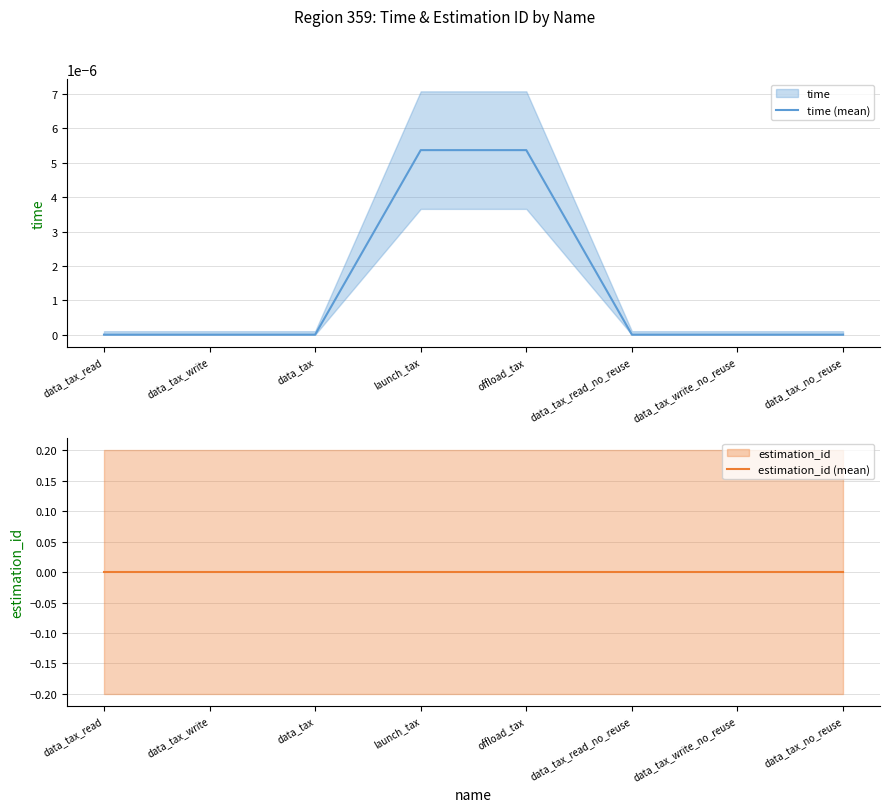

True or false: estimation_id (mean) and time (mean) intersect in this chart.

False